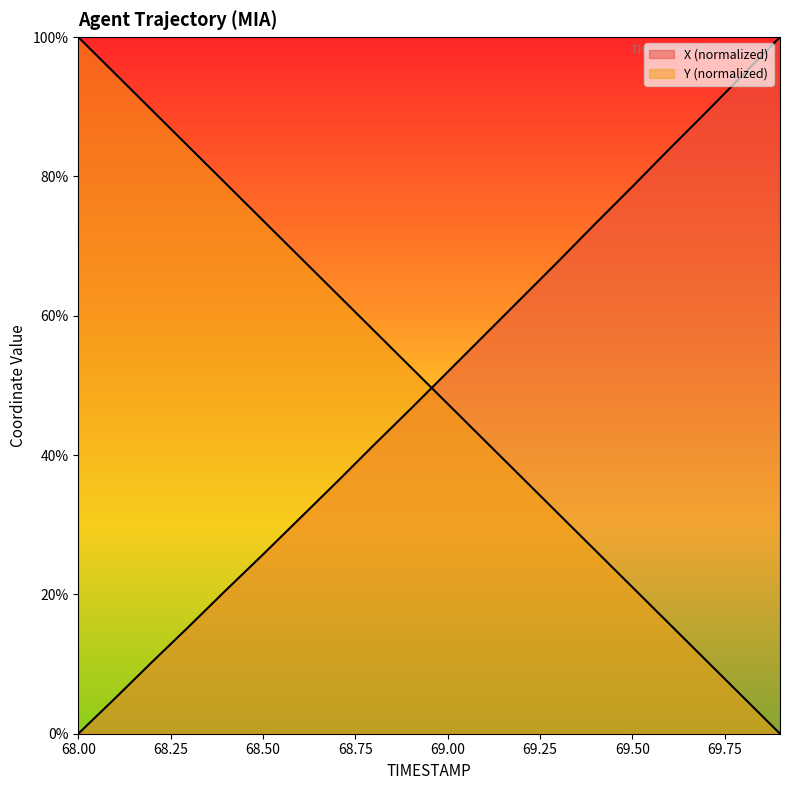

Rank the categories by Y value from lowest to highest.

69.9, 69.8, 69.7, 69.6, 69.5, 69.4, 69.3, 69.2, 69.1, 69.0, 68.9, 68.8, 68.7, 68.6, 68.5, 68.4, 68.3, 68.2, 68.1, 68.0